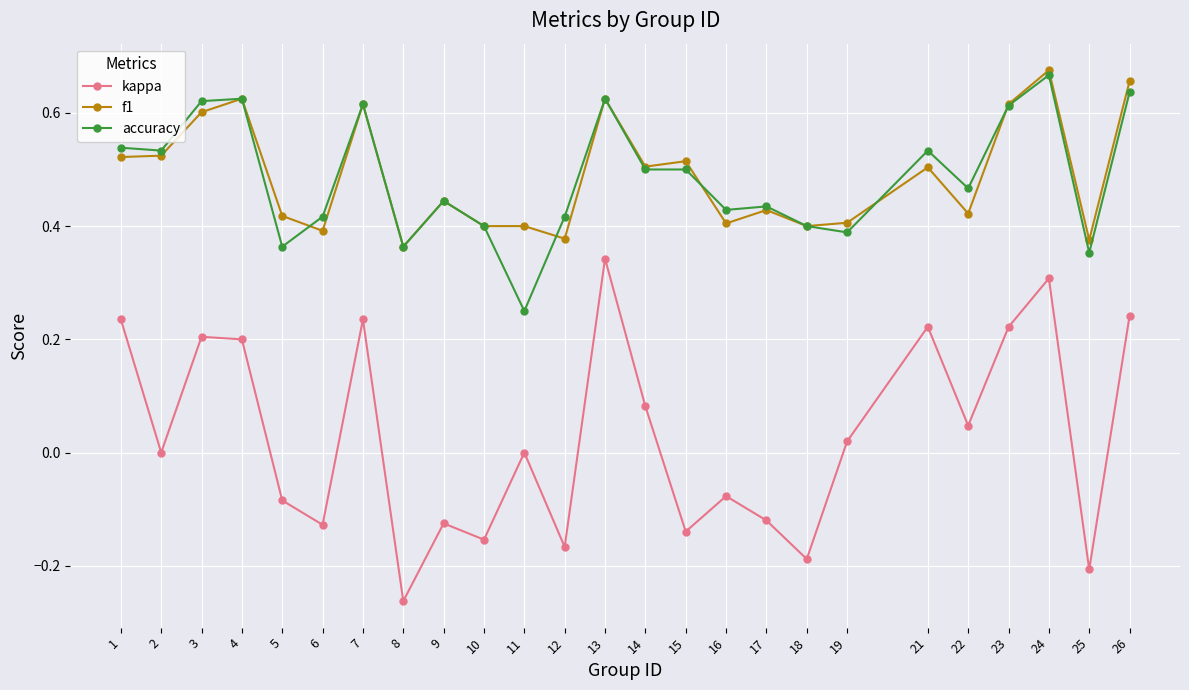

Which label corresponds to the largest value in the chart?

24